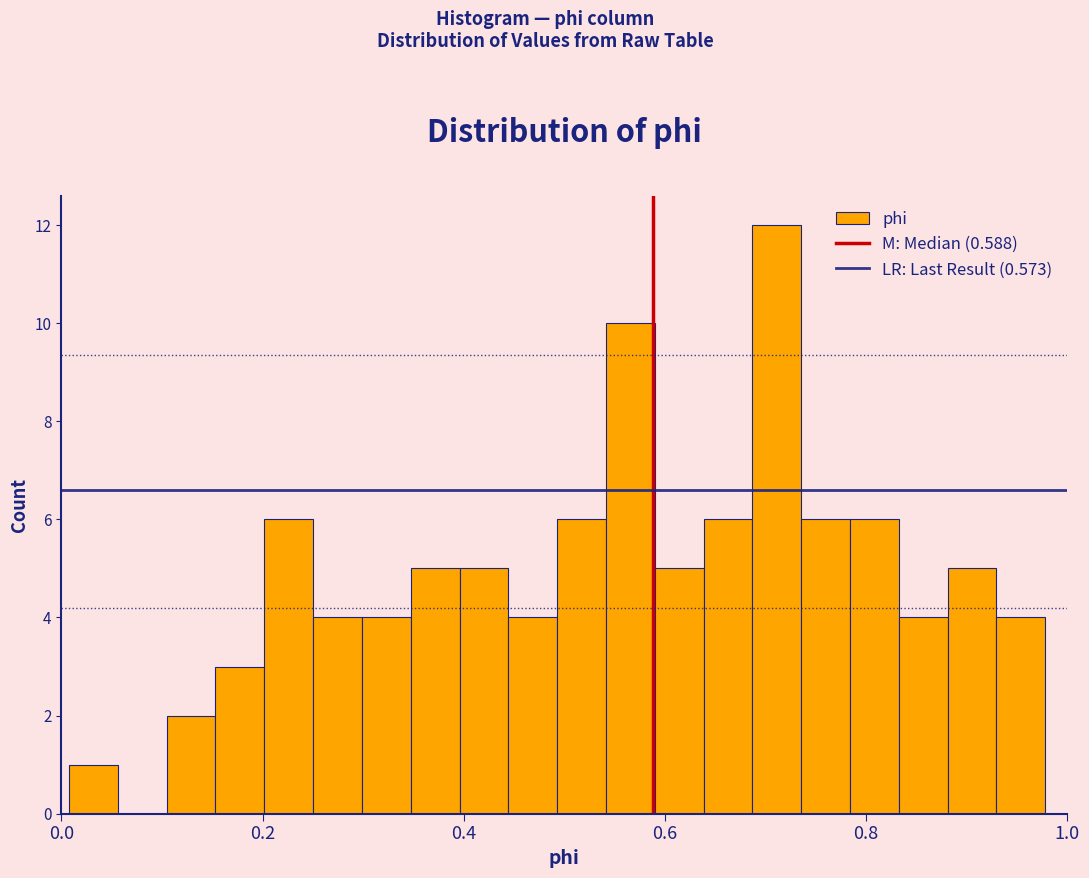

Read against the x-axis, roughly where is the centre of the tallest bar?

0.72